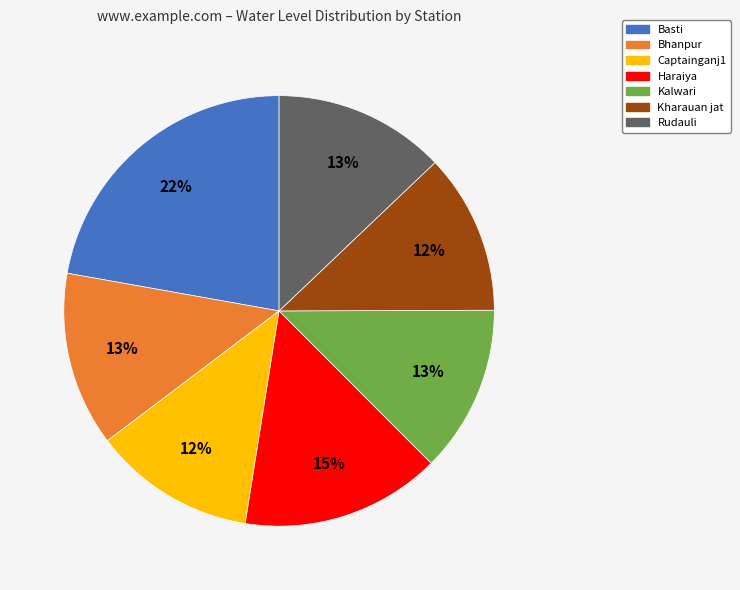

What is the ratio of the value at Bhanpur to the value at Captainganj1?

1.1